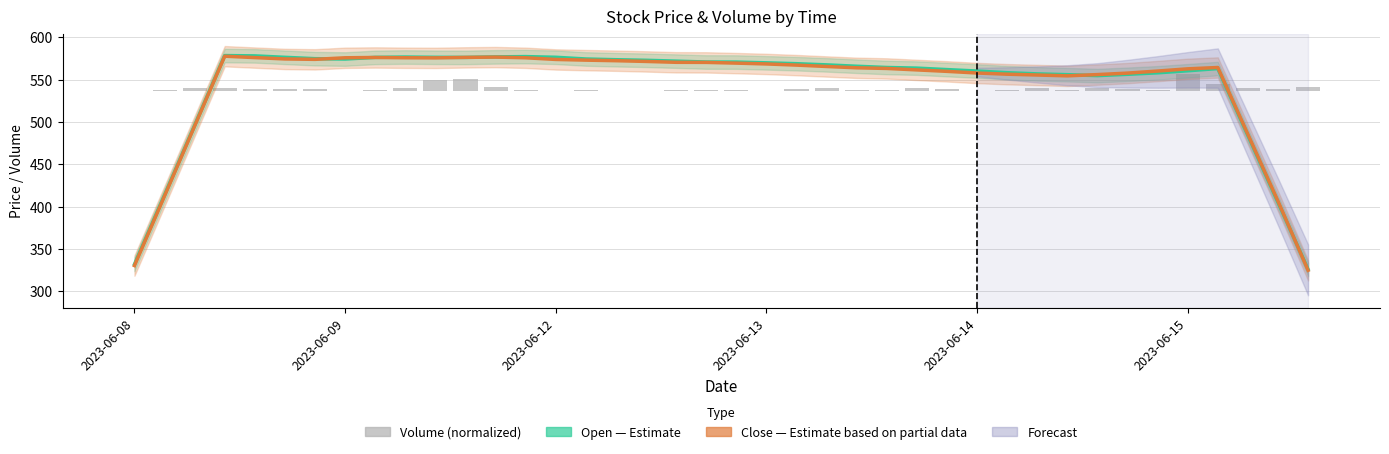

How many values in the Open (Estimate) series are below 568?

20